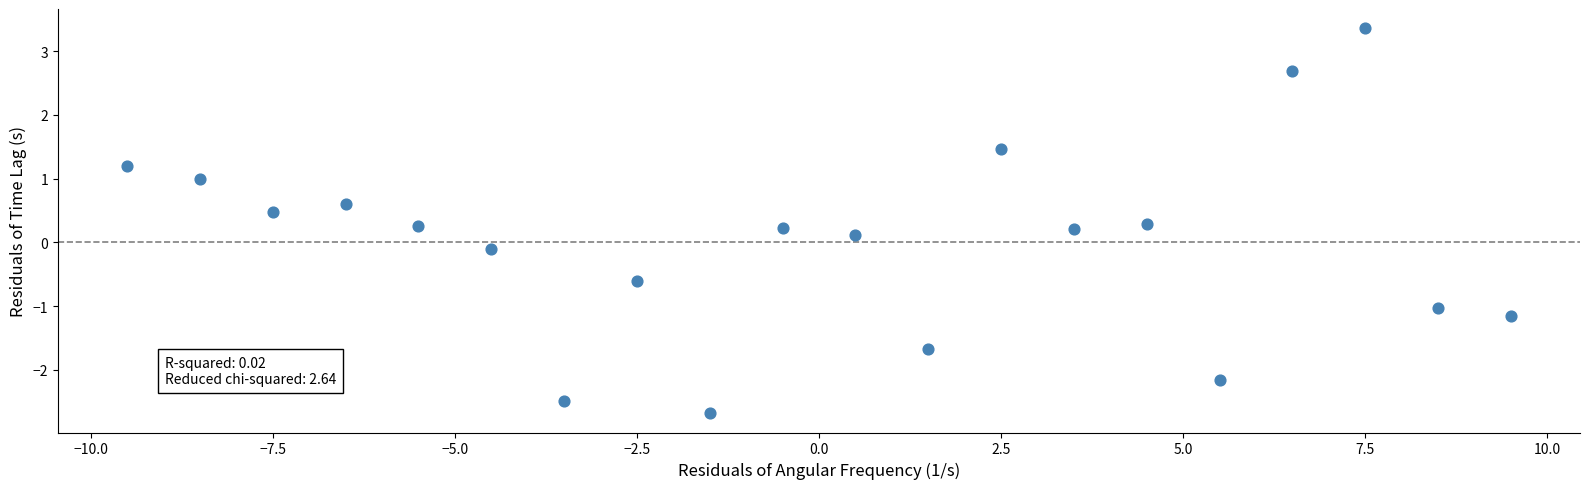

What is the range of Y values (max minus min)?

6.0